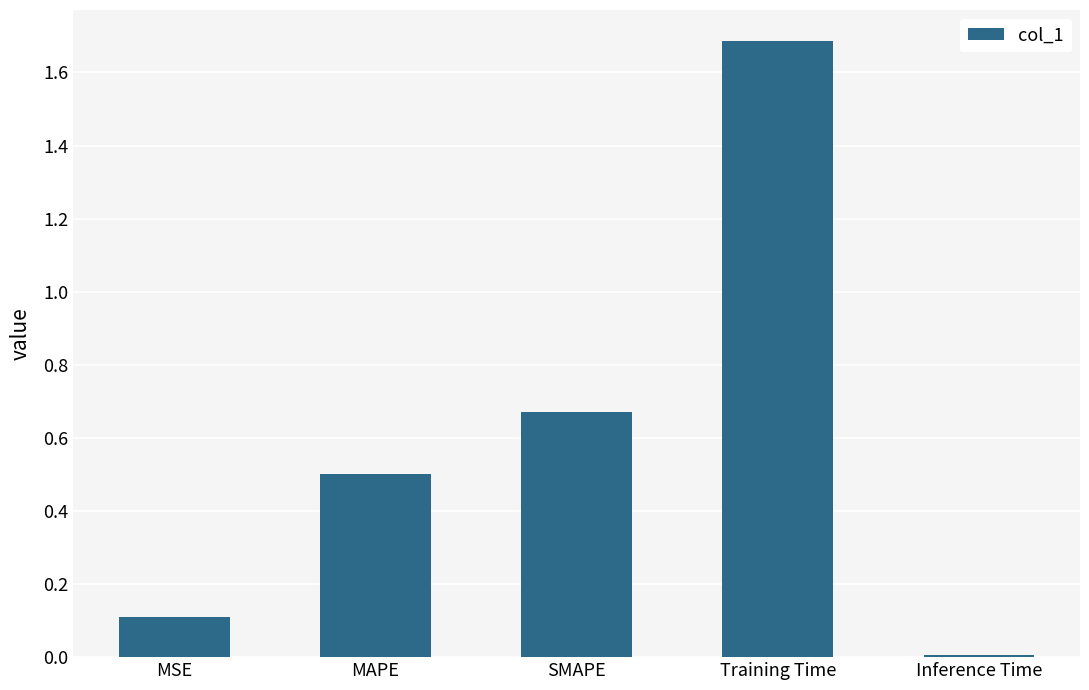

Between Training Time and Inference Time, which is larger?

Training Time